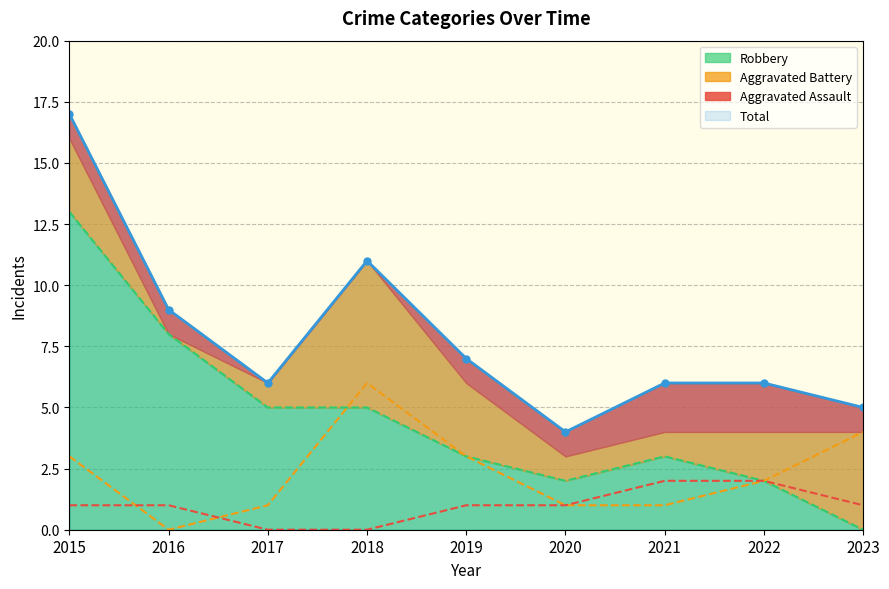

At which label does Aggravated Assault first exceed 1?

2021